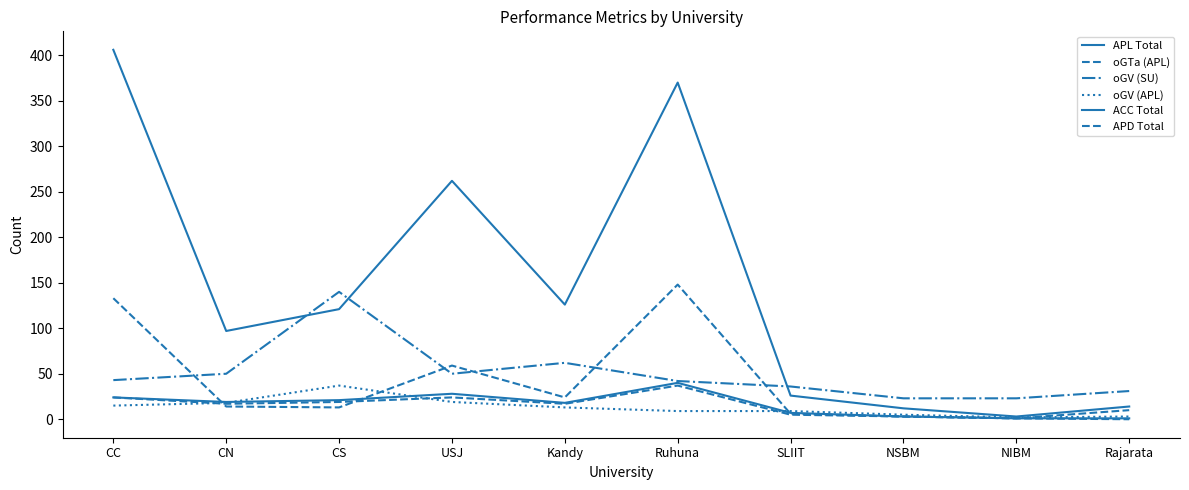

How many lines are shown in the chart?

6